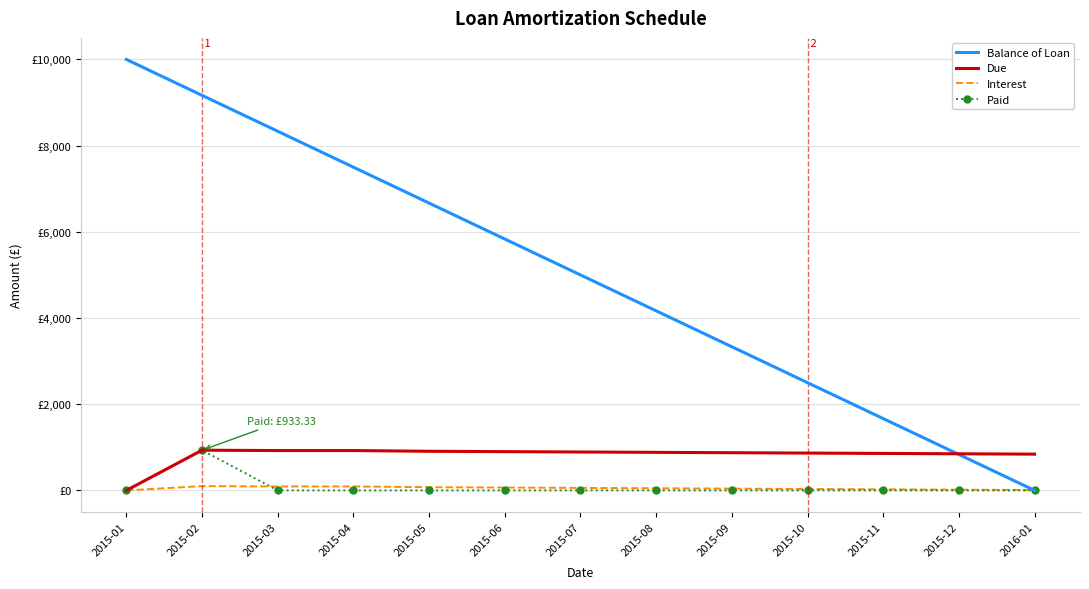

What are all the series names shown in the legend?

Balance of Loan, Due, Interest, Paid